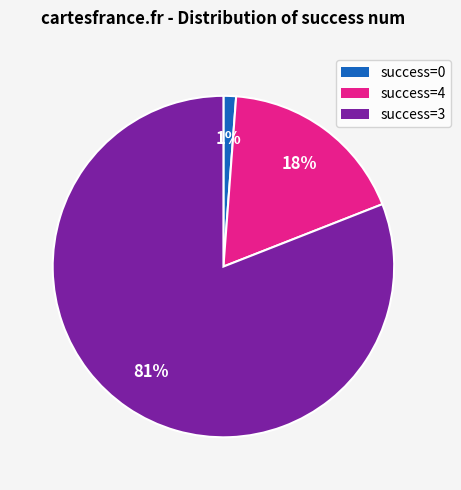

To the nearest percent, what is the average slice percentage?

33%